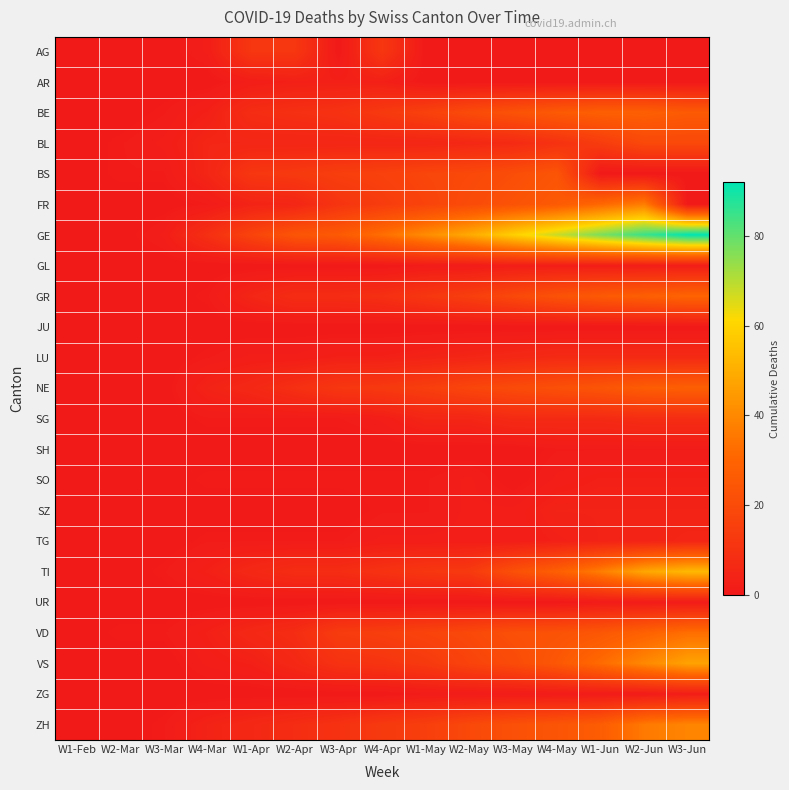

At how many categories does at least one series exceed 40?

7